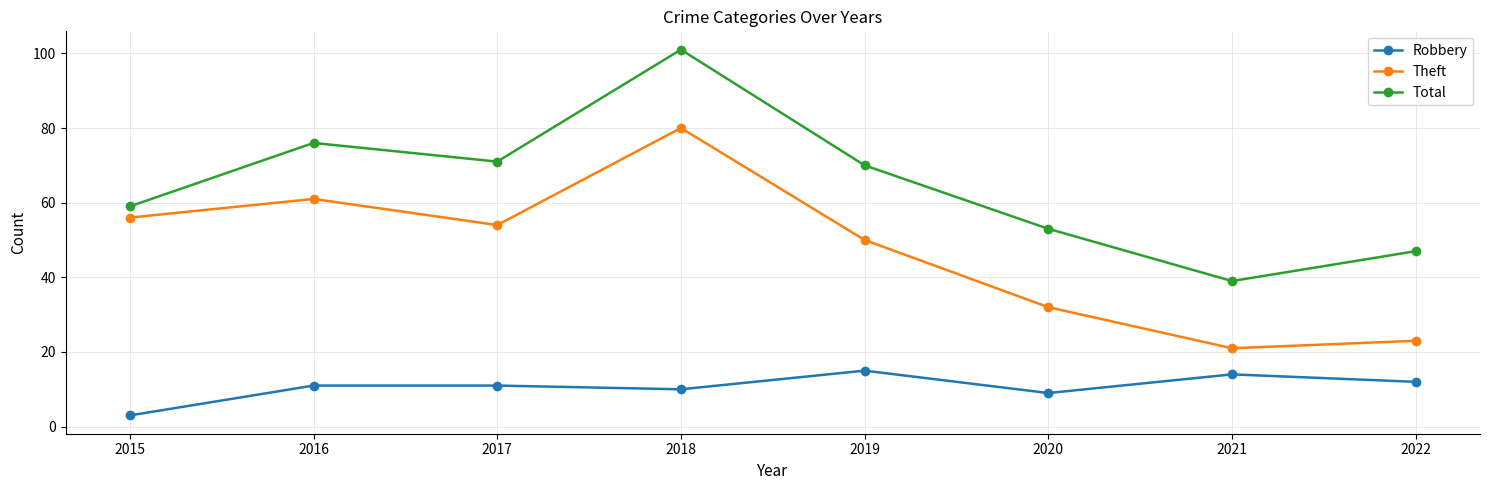

What are all the series names shown in the legend?

Robbery, Theft, Total